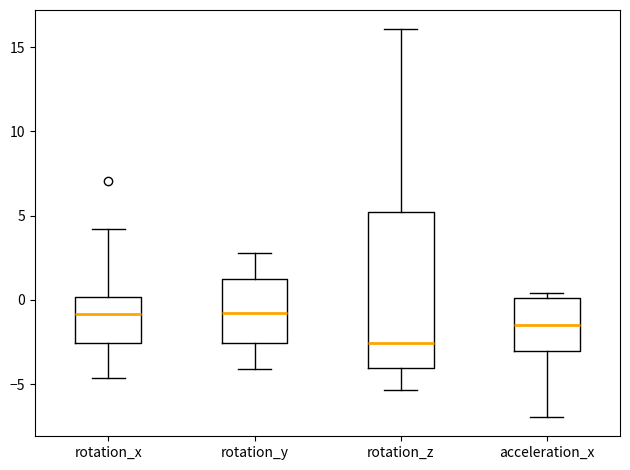

Reading left to right, transcribe this box plot: for each box, give where its median line is, the range the box spans, and where its two whiskers end, as read against the y-axis. The values are not printed on the chart, so give them approximately, as read against the axis.

rotation_x: median -1.0, box -2.5 to 0.0, whiskers -4.5 to 4.0
rotation_y: median -1.0, box -2.5 to 1.5, whiskers -4.0 to 3.0
rotation_z: median -2.5, box -4.0 to 5.0, whiskers -5.5 to 16.0
acceleration_x: median -1.5, box -3.0 to 0.0, whiskers -7.0 to 0.5